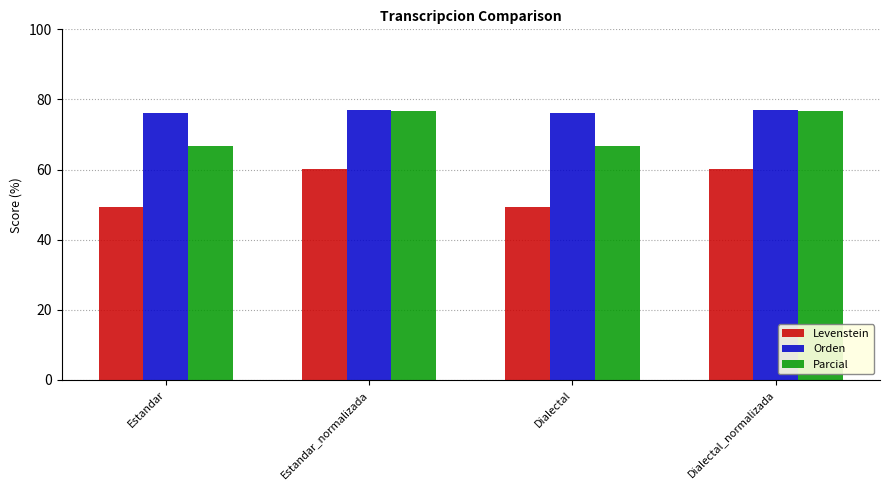

The value of Parcial at Estandar_normalizada is 120.1. True or false?

False